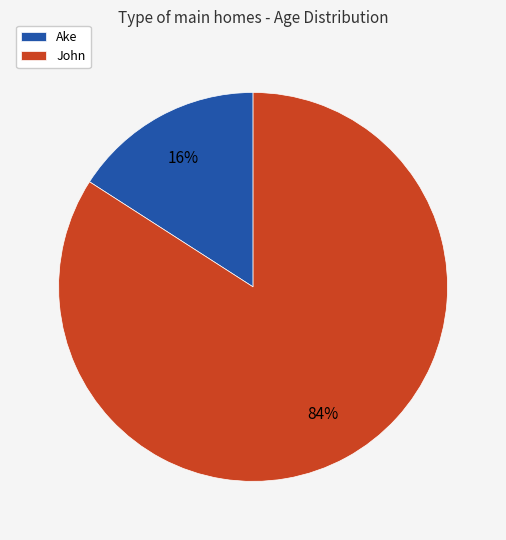

To the nearest percent, what percentage of the pie is John?

84%